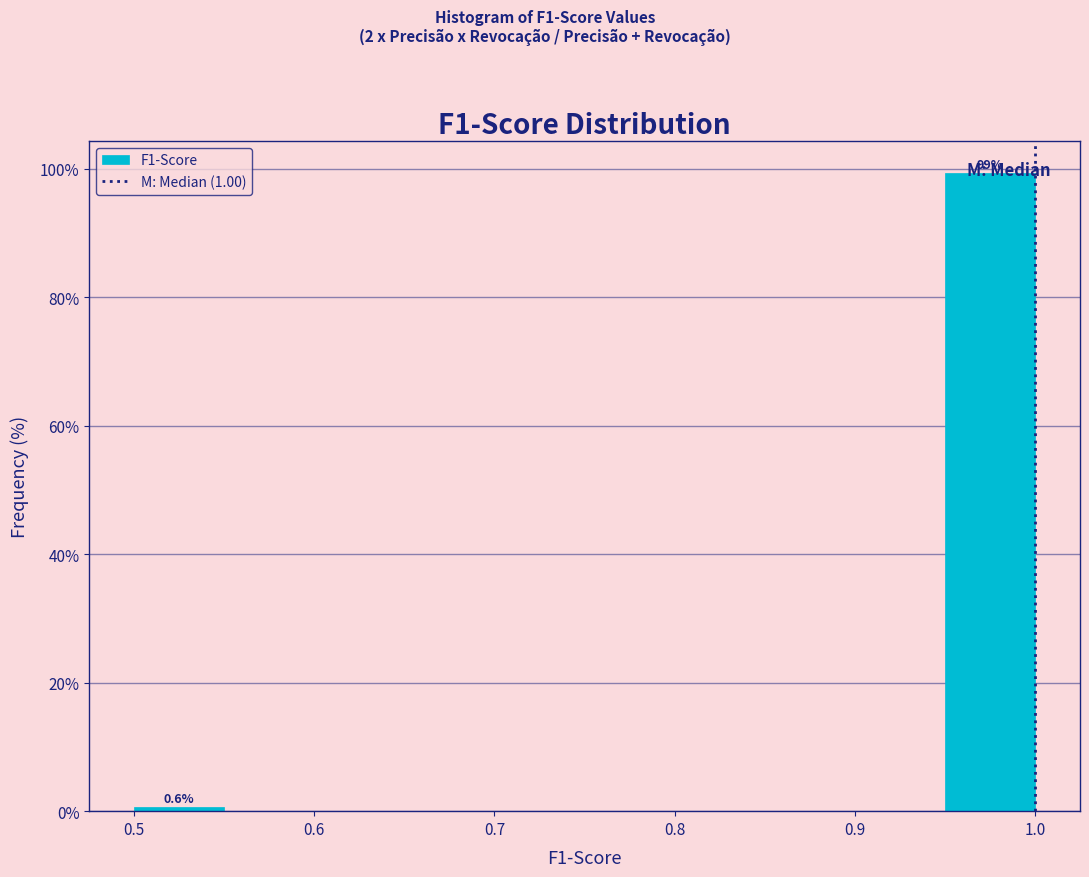

Which range on the x-axis has the tallest bar?

0.95 to 1.00